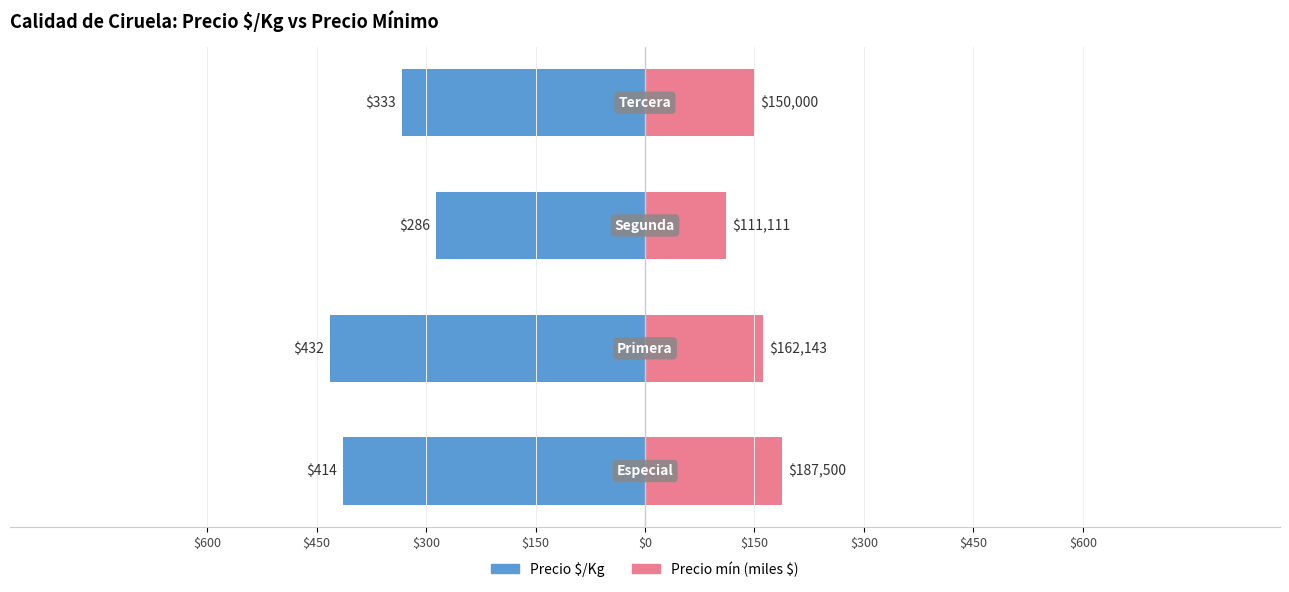

What is the average value of the Precio mín (miles $) series?

152.7